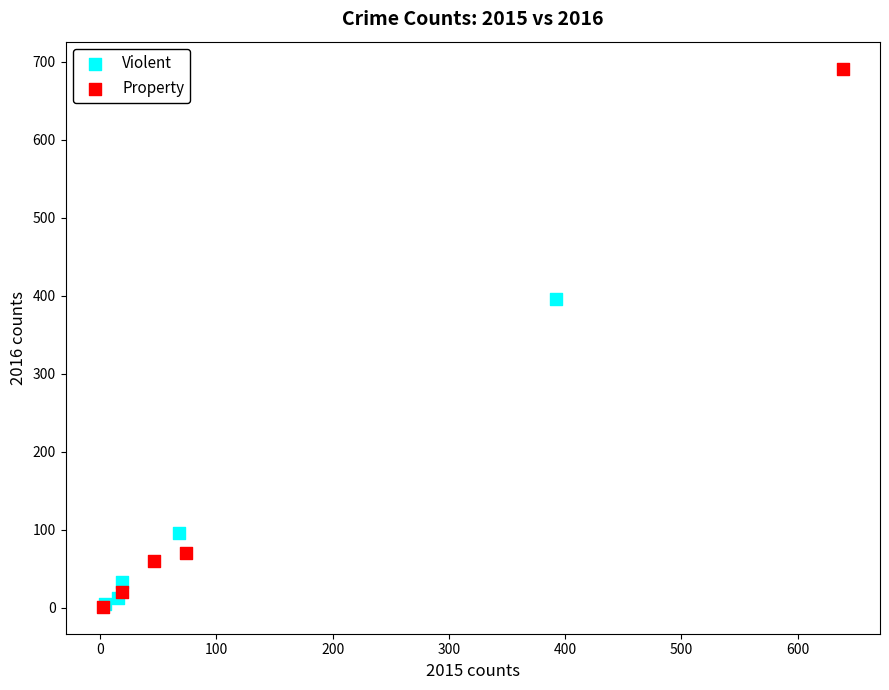

What are all the series names shown in the legend?

Violent, Property